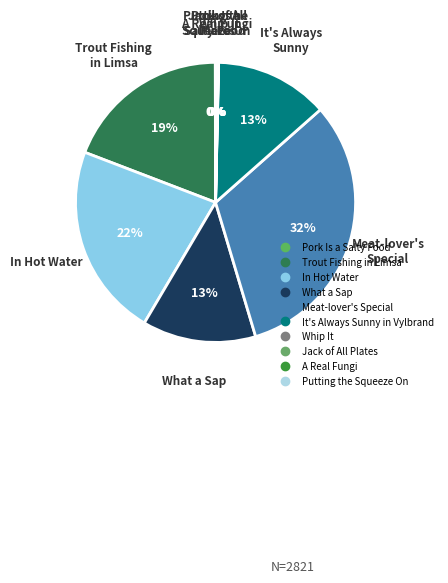

What is the largest slice in the pie chart?

Meat-lover's Special